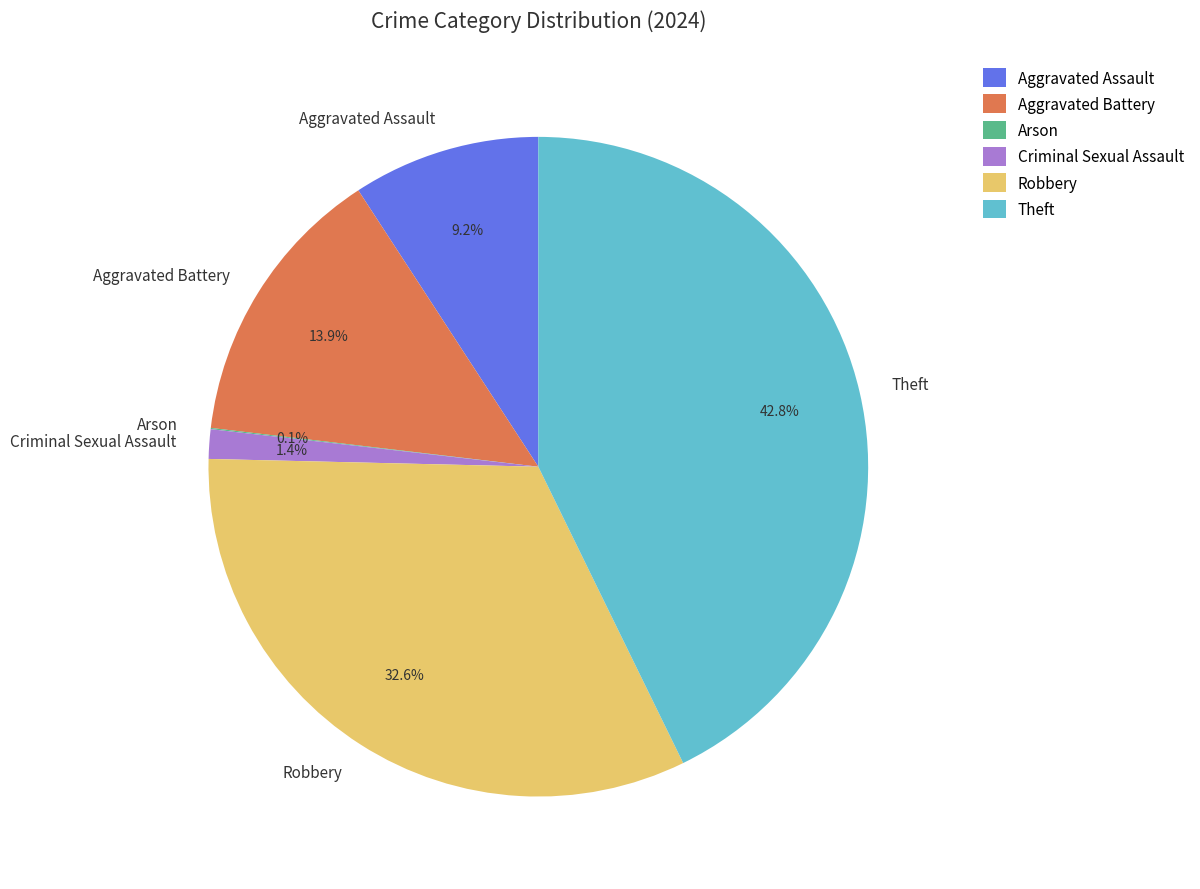

To the nearest percent, what is the average slice percentage?

17%